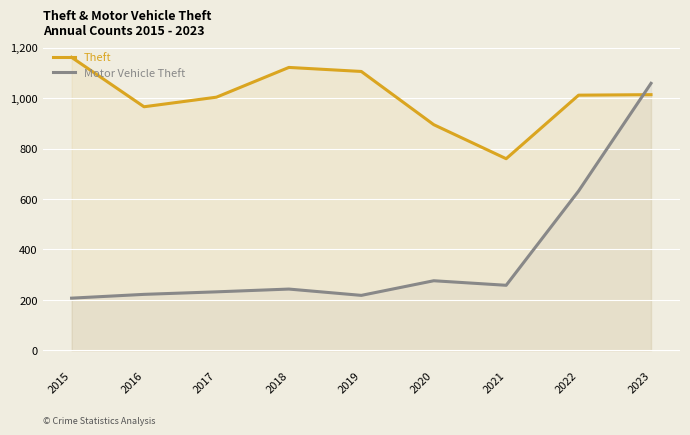

How many values in the Motor Vehicle Theft series exceed 243?

4